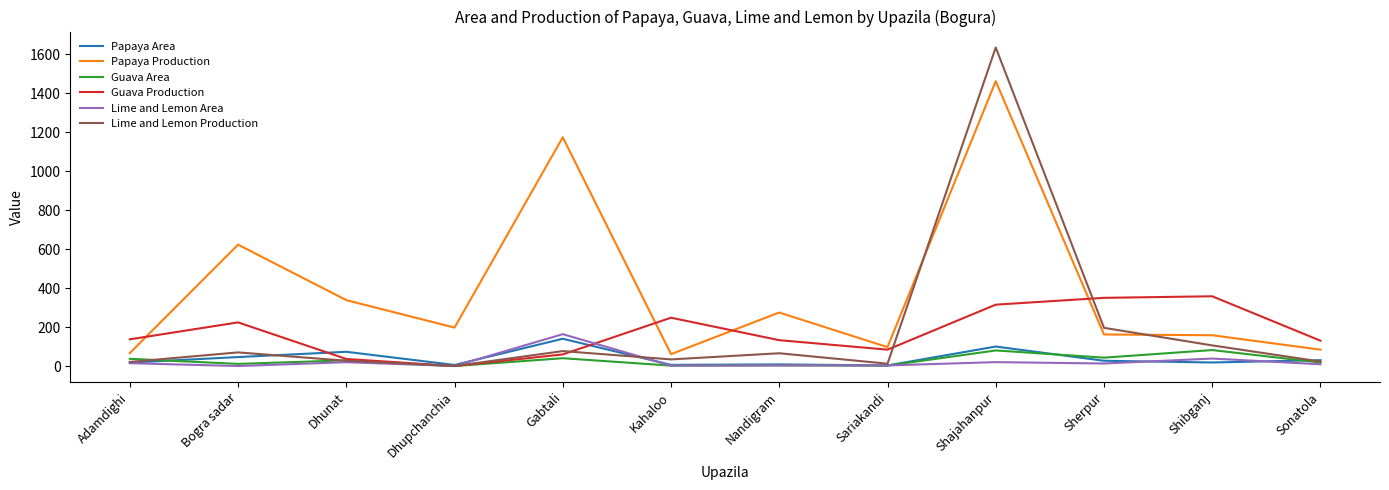

The value of Lime and Lemon Production at Dhupchanchia is 0.0. True or false?

True